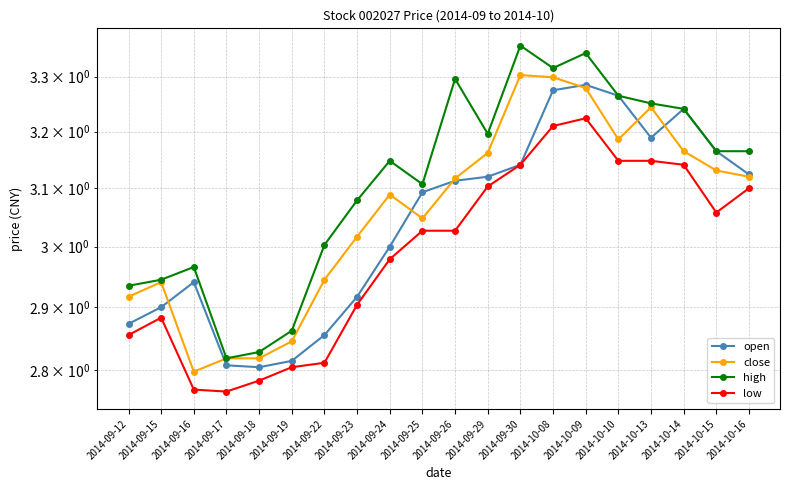

At how many categories does at least one series exceed 3?

14